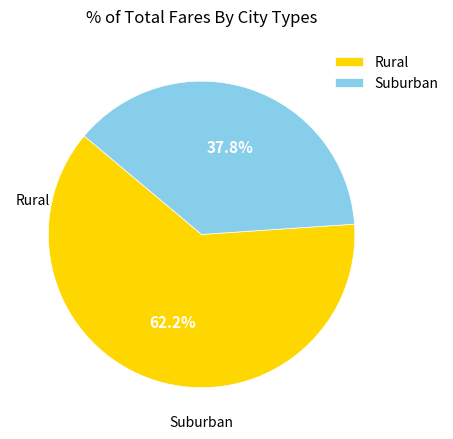

How many slices are in this pie chart?

2